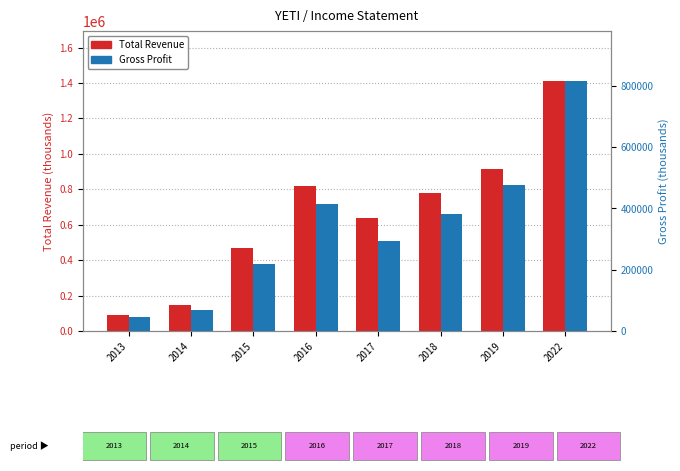

What is the value of the Gross Profit bar at the 8th from the left?

816100